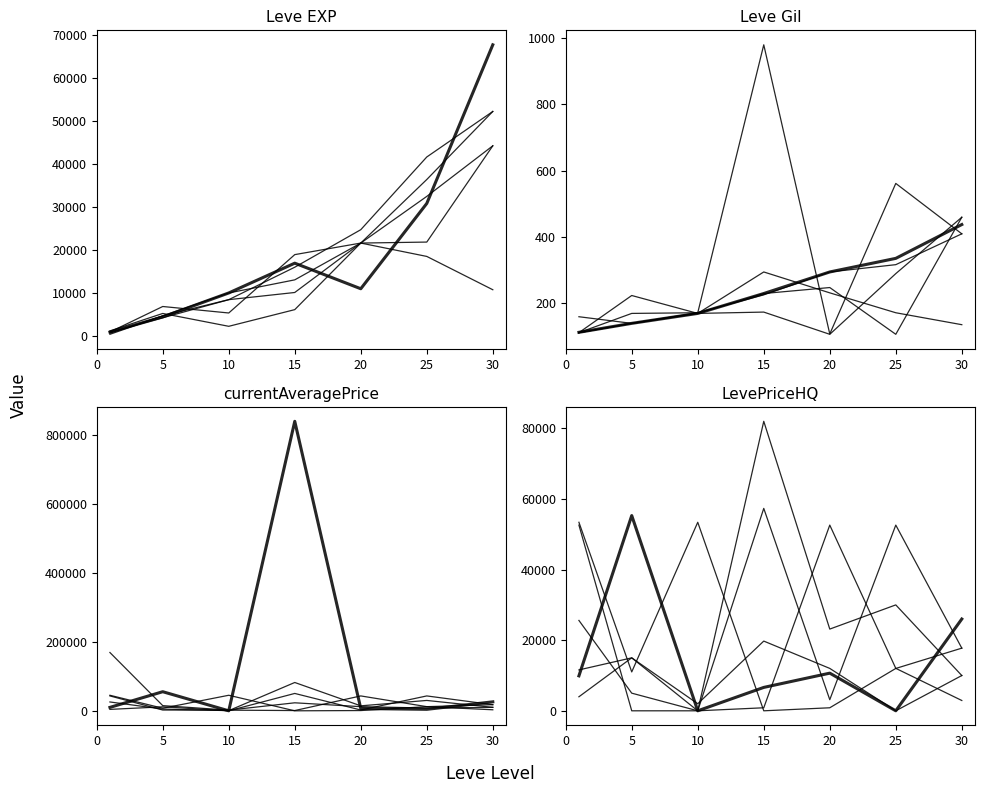

At which category does the chart reach its peak across all series?

15